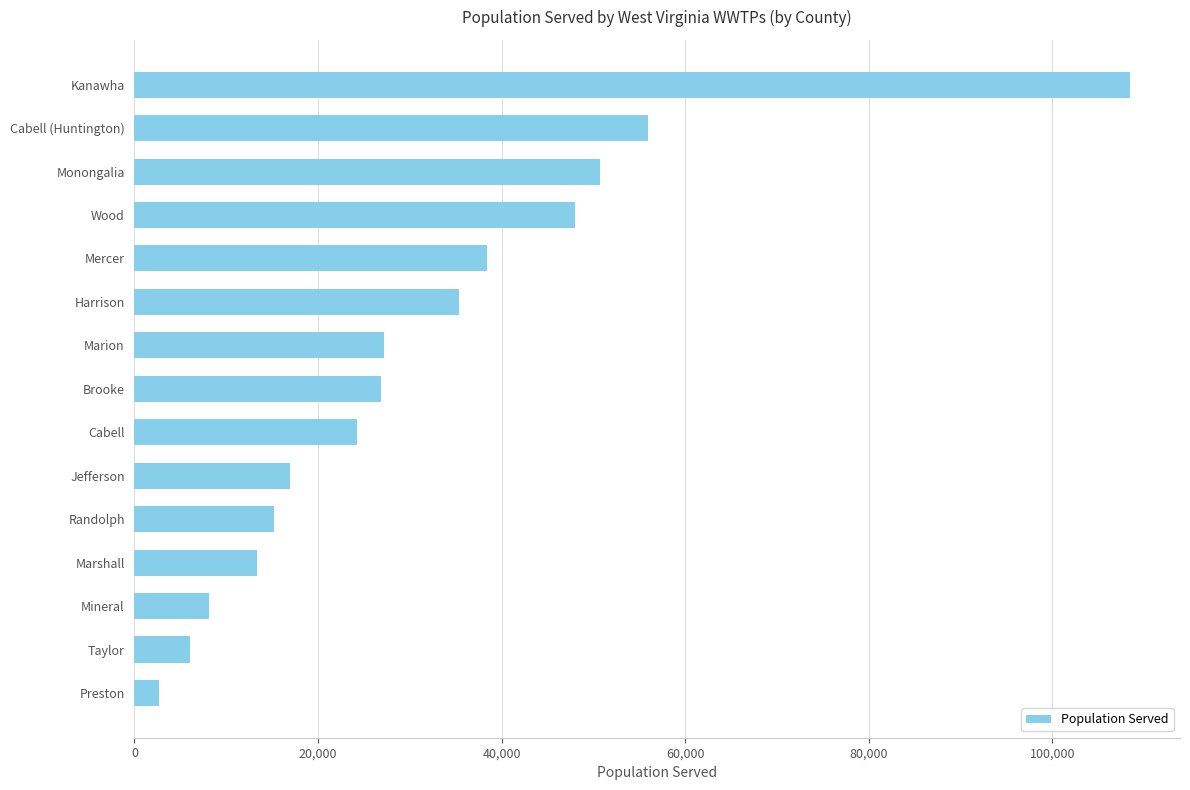

What is the difference between the second highest and second lowest values?

49929